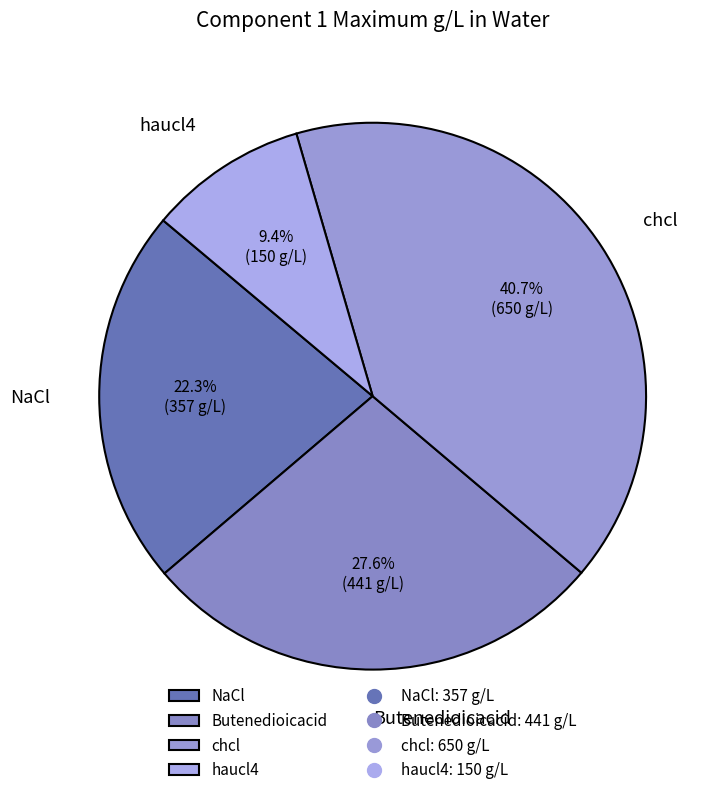

What is the largest slice in the pie chart?

chcl